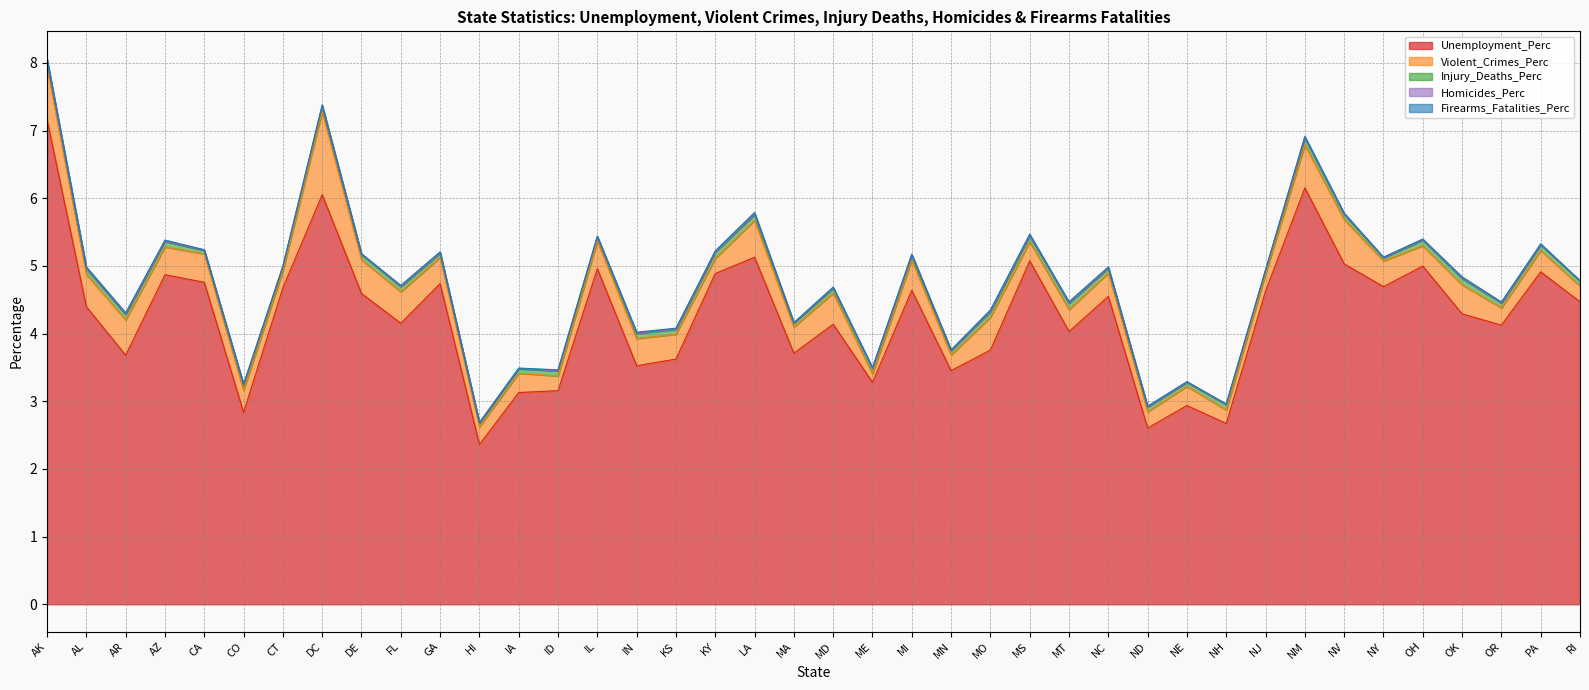

Which category has the highest value across all series?

AK